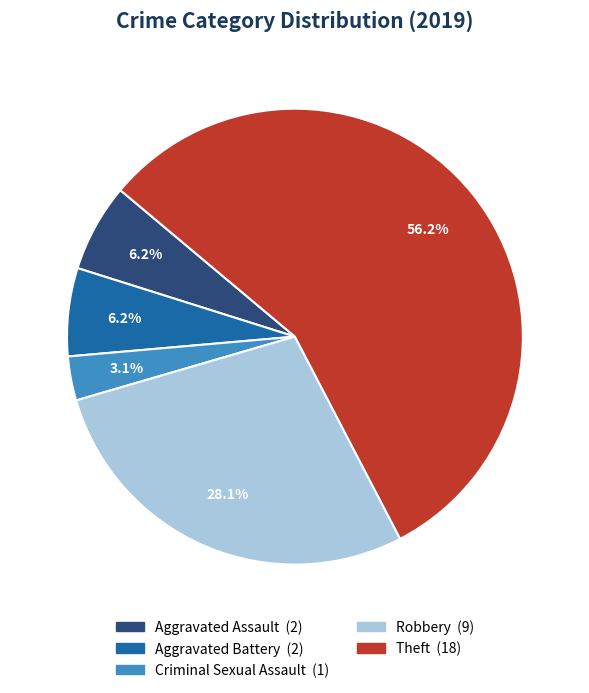

What percentage is the Aggravated Assault slice, to the nearest percent?

6%